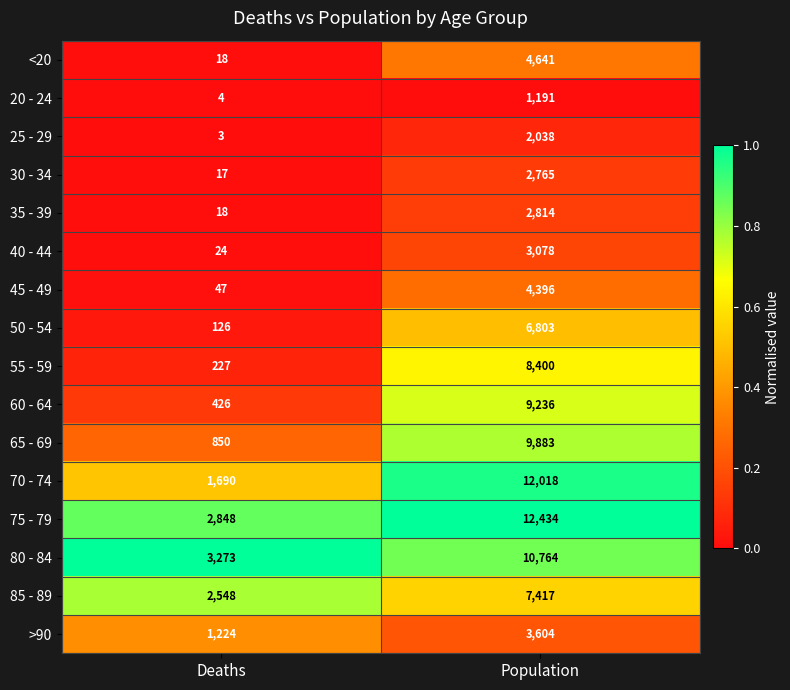

What is the average value of the 35 - 39 series?

1416